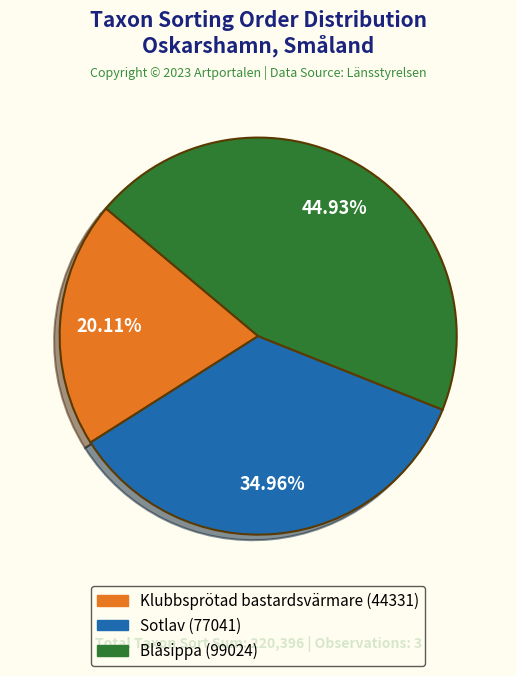

Is there any slice that represents more than half of the pie?

No